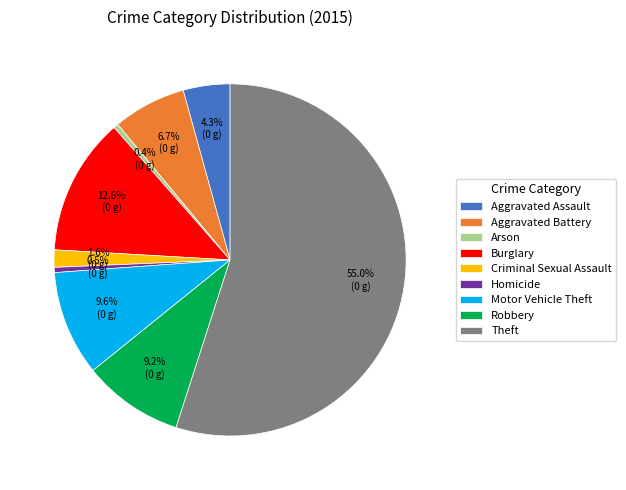

Do Aggravated Battery and Burglary together represent more than half of the pie?

No